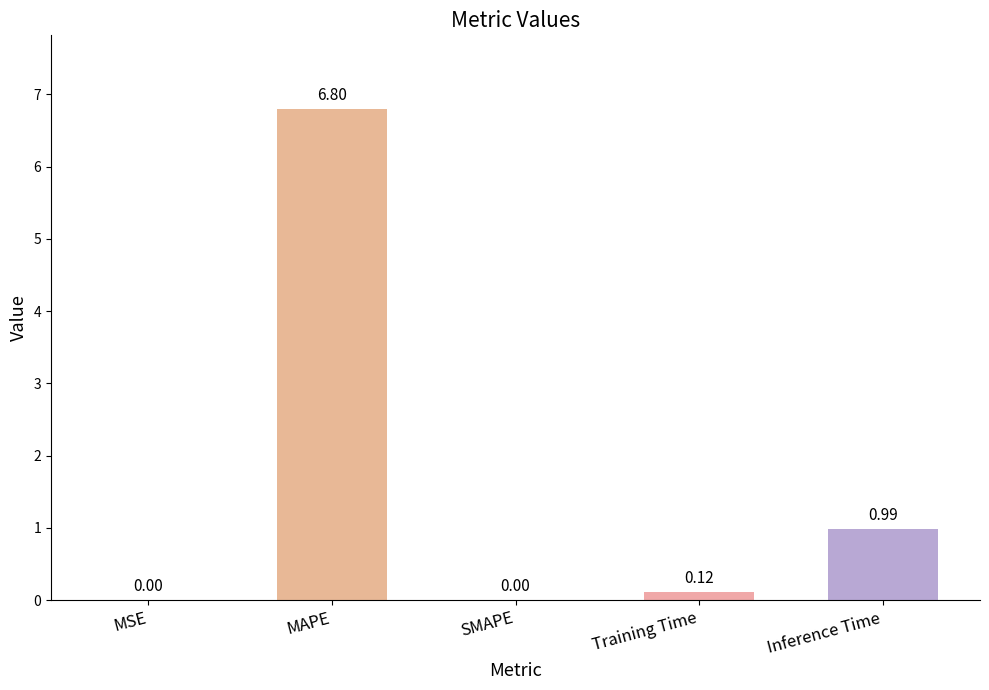

What is the difference between the values at MAPE and MSE?

6.8